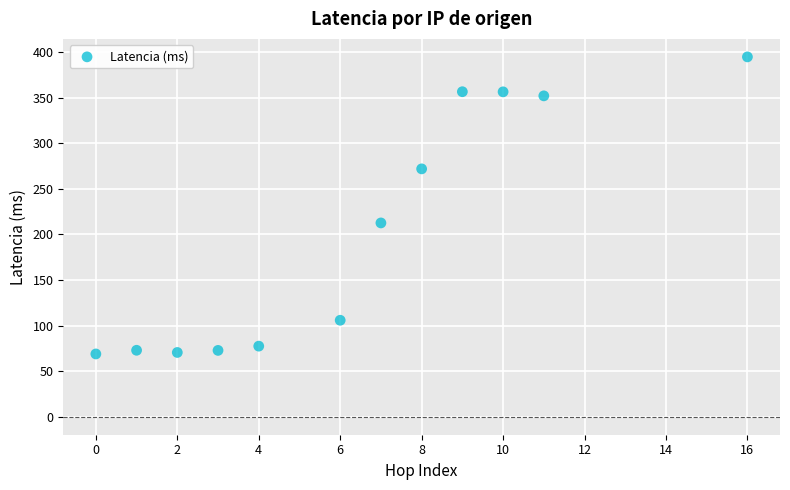

What Y value in the scatter plot is closest to 231?

212.7